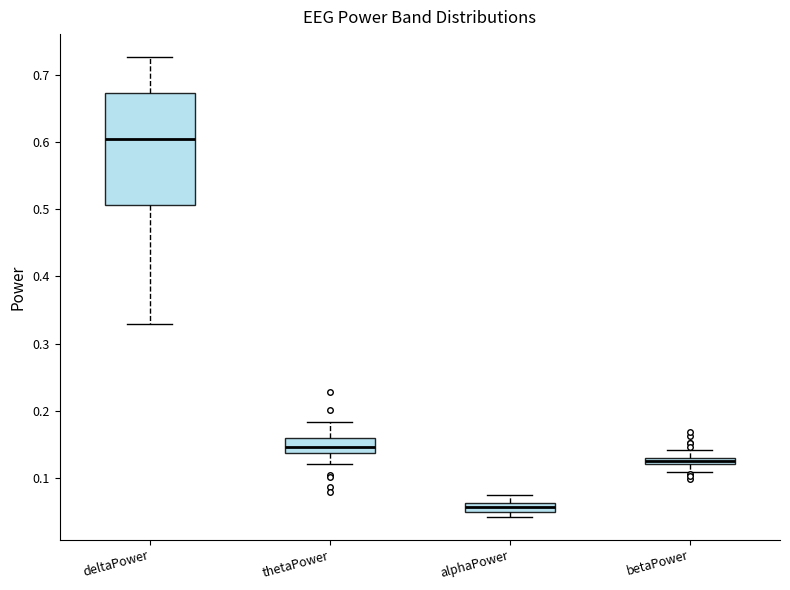

Which box is the tallest, from its lower edge to its upper edge?

deltaPower